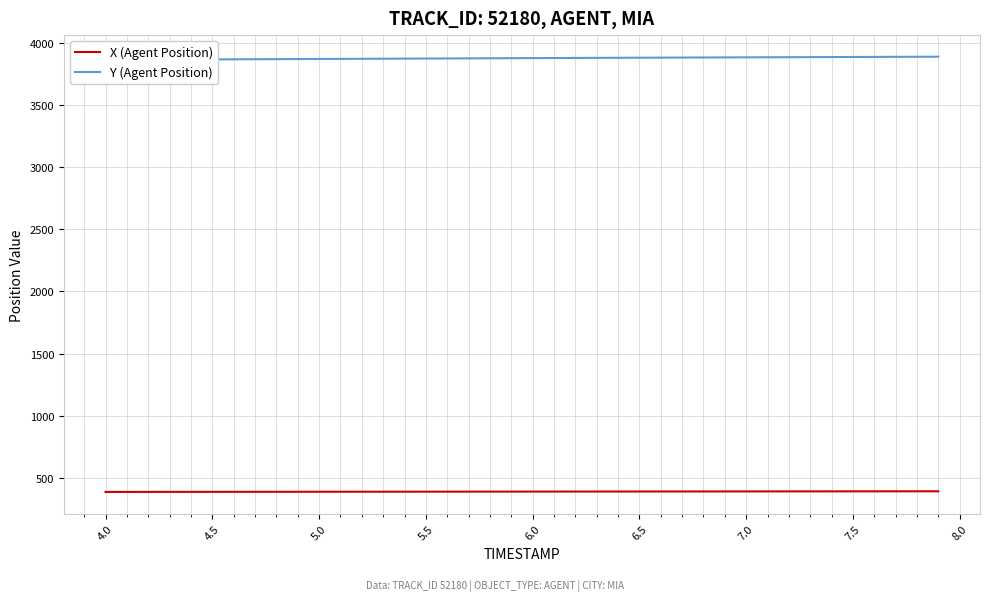

How many distinct data groups are displayed?

2